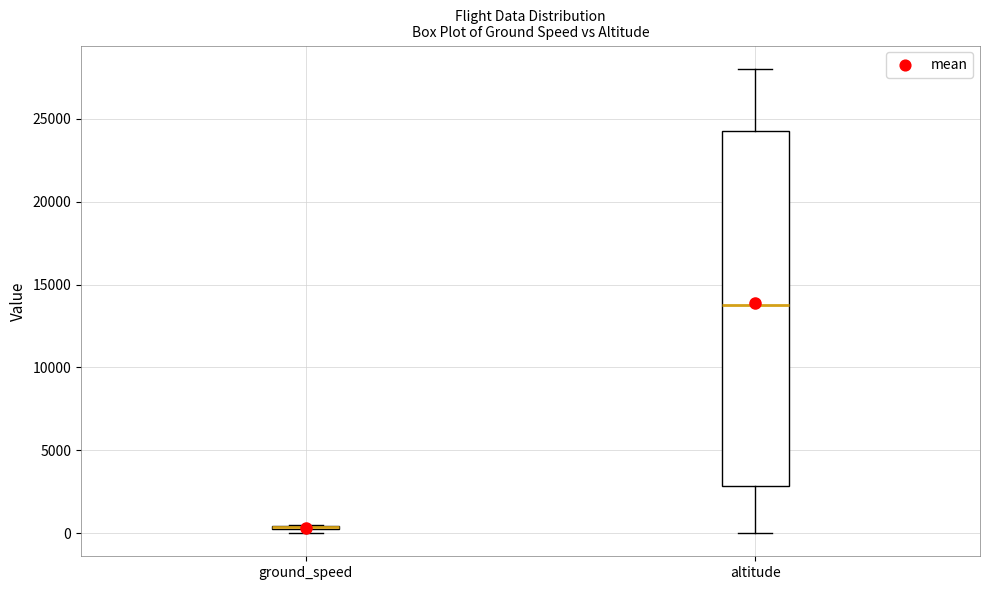

Where does the lower whisker of the box for altitude end on the y-axis? The values are not printed on the chart, so give them approximately, as read against the axis.

0